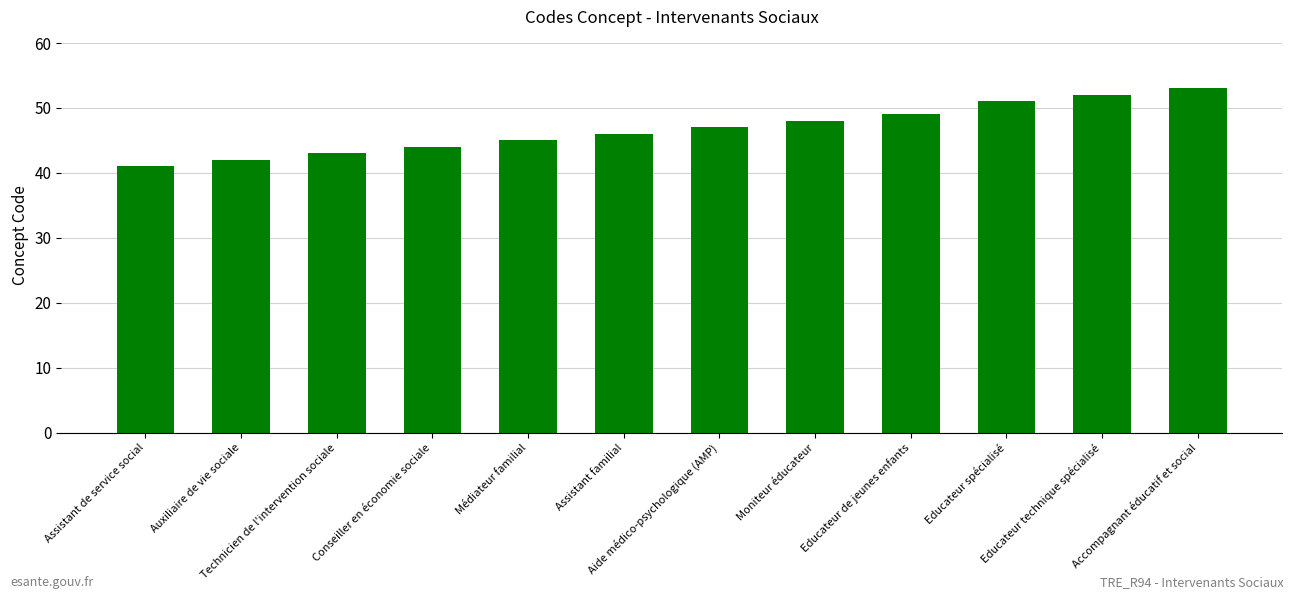

At which category does the chart reach its peak across all series?

Accompagnant éducatif et social